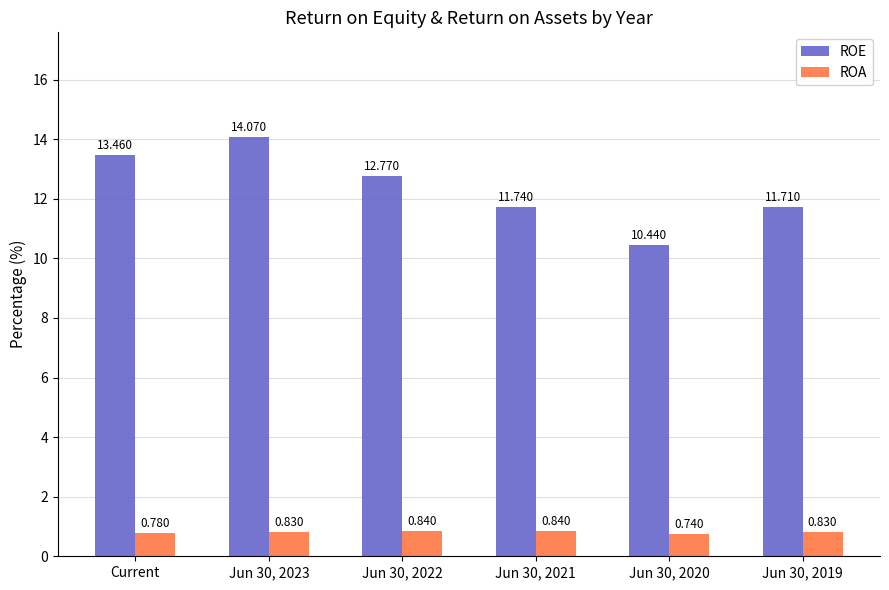

What is the difference between the highest and lowest values at Current?

12.7